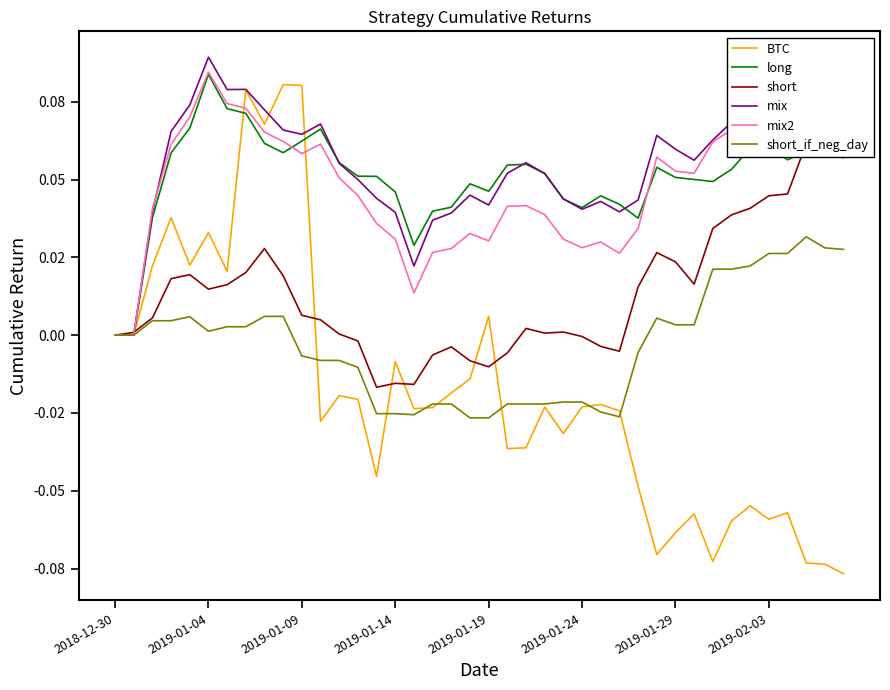

Count the number of data series in this chart.

6